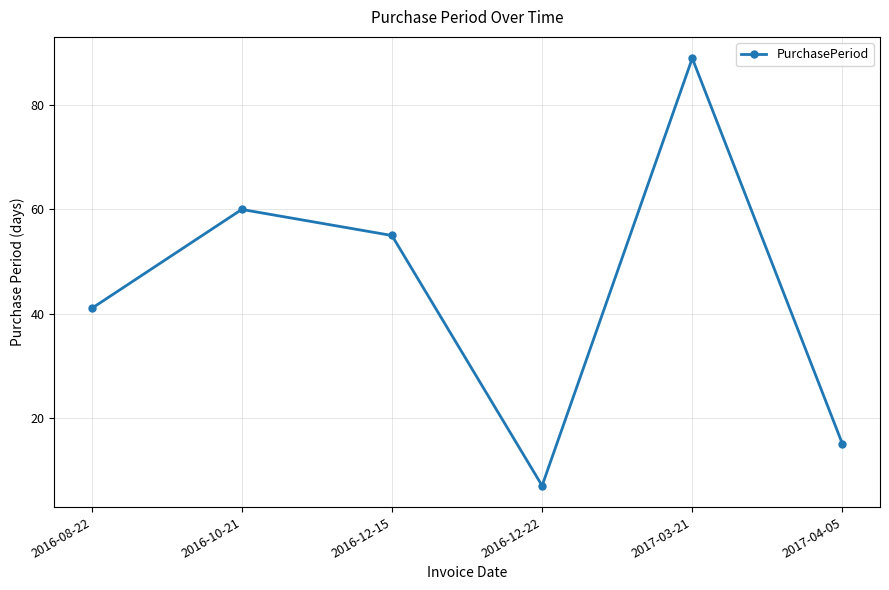

What is the change in value from 2016-10-21 to 2016-12-15?

-5